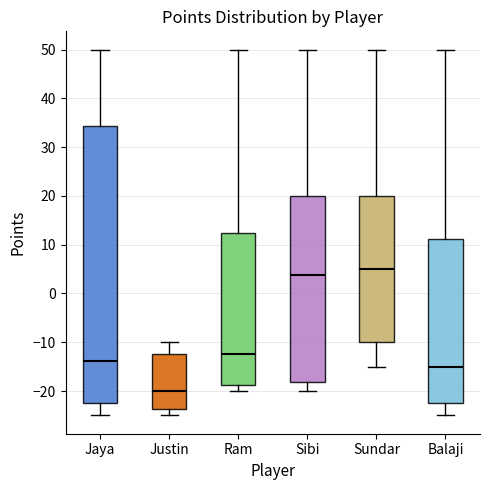

Which box's median line is the lowest?

Justin